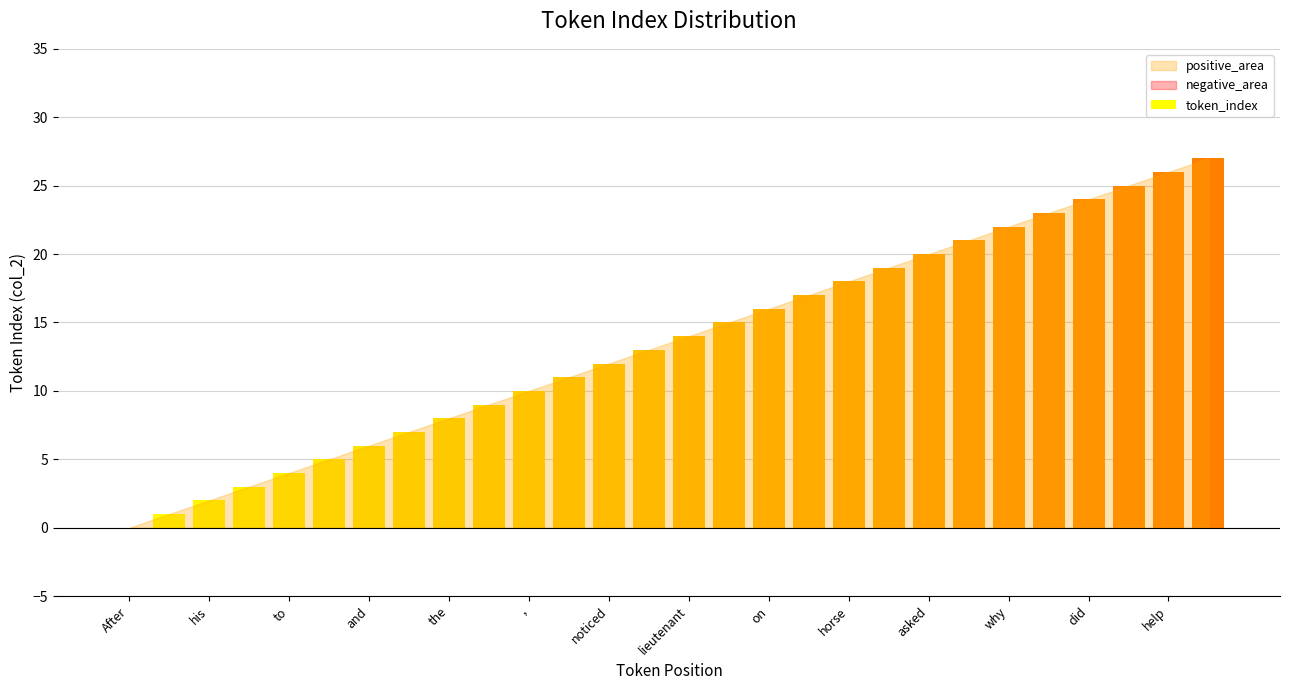

What is the sum of all values?

378